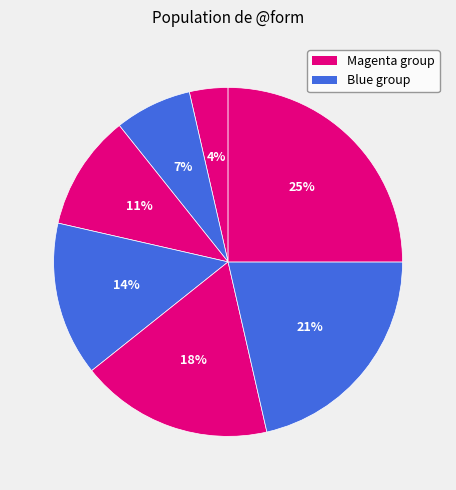

How many segments does this pie chart have?

7